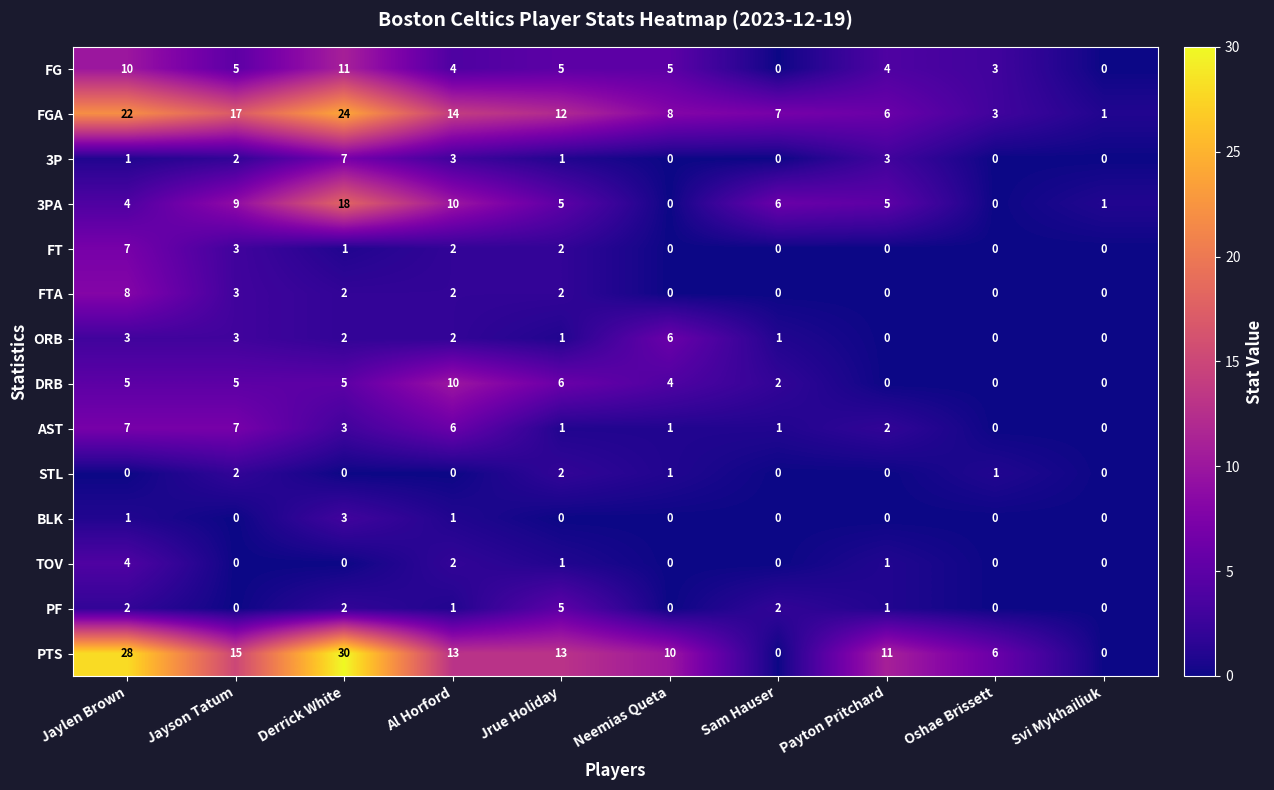

True or false: DRB has a value of 6 at Neemias Queta.

False